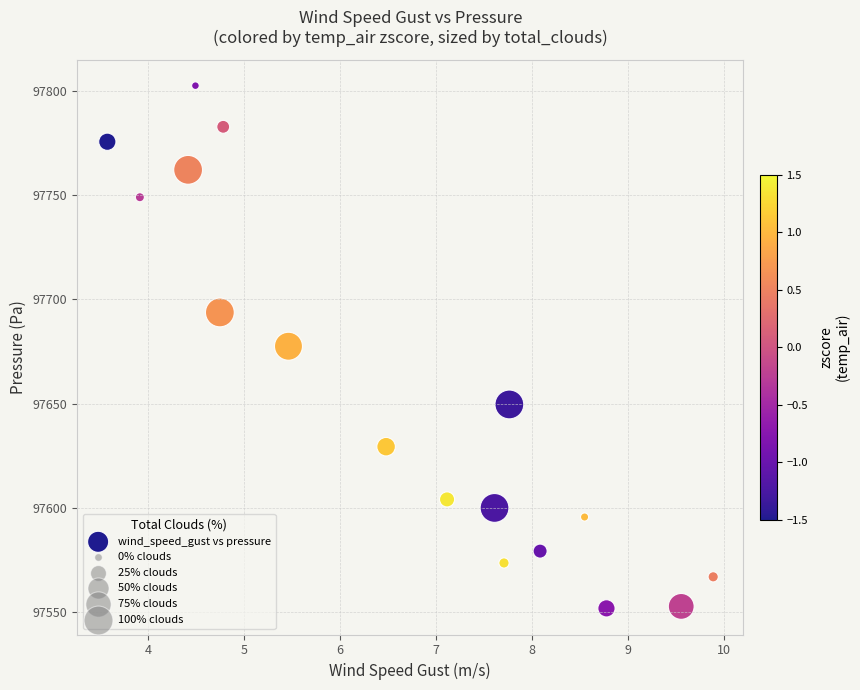

What is the range of X values (max minus min)?

6.3